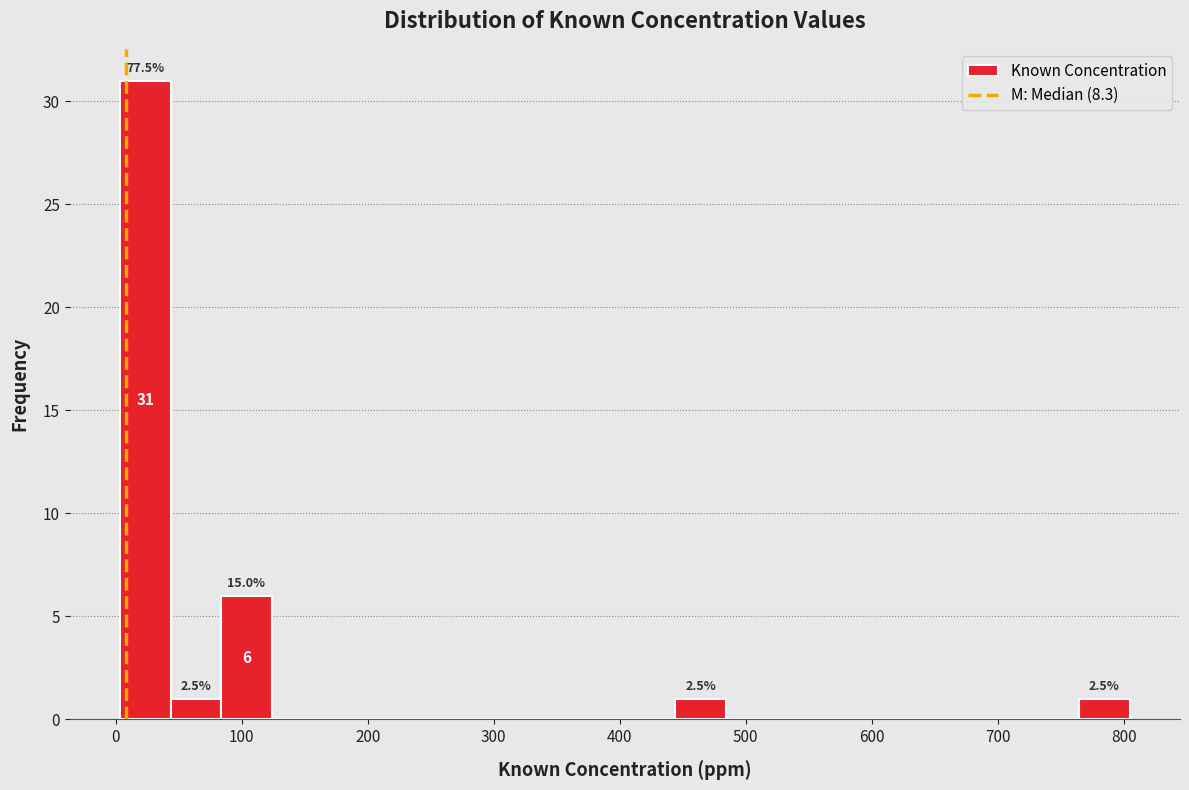

Which range on the x-axis has the tallest bar?

0 to 40